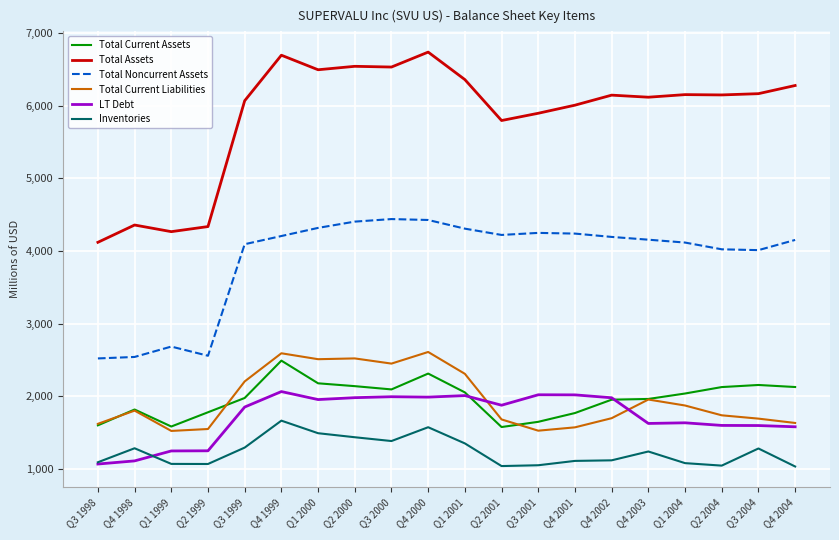

Where is Total Noncurrent Assets nearest to the value 3479?

Q3 2004